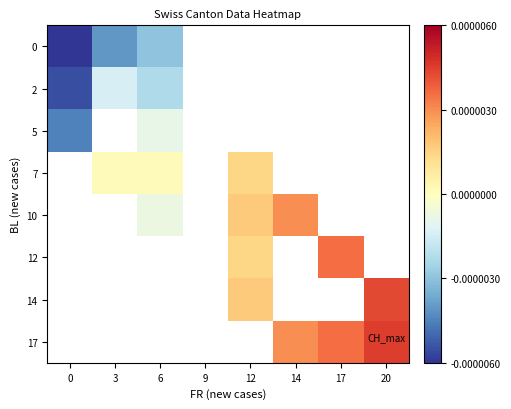

The 5 series shows -0.0 at 6. True or false?

True